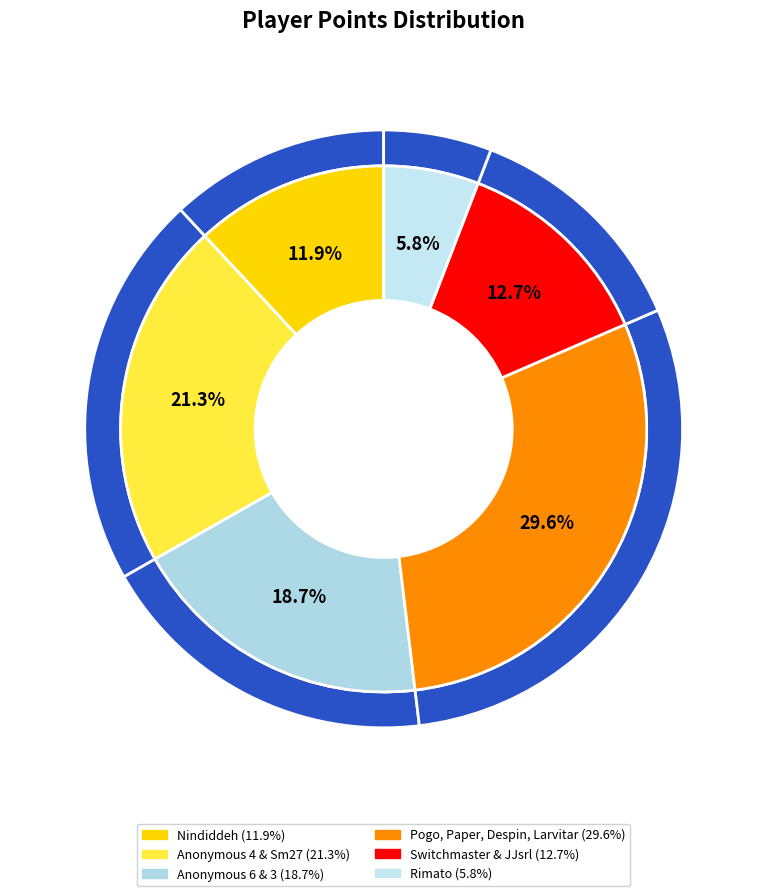

Does any single category account for the majority?

No